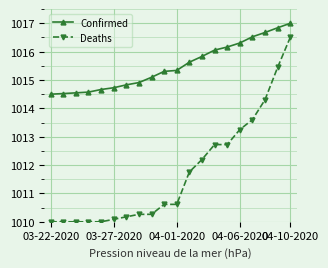

List the series in order of their overall mean, lowest first.

Deaths, Confirmed